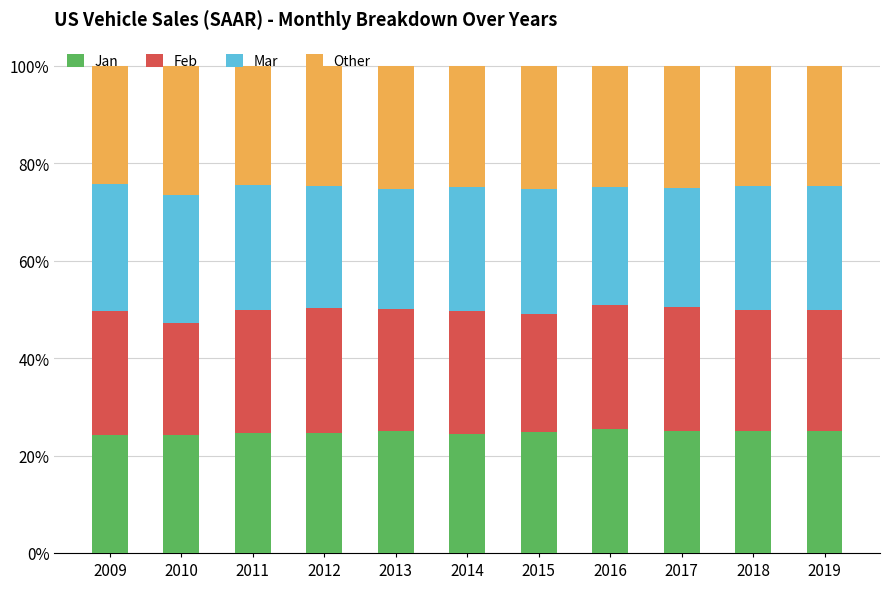

Is it true that Jan equals 25.1 at 2017?

True